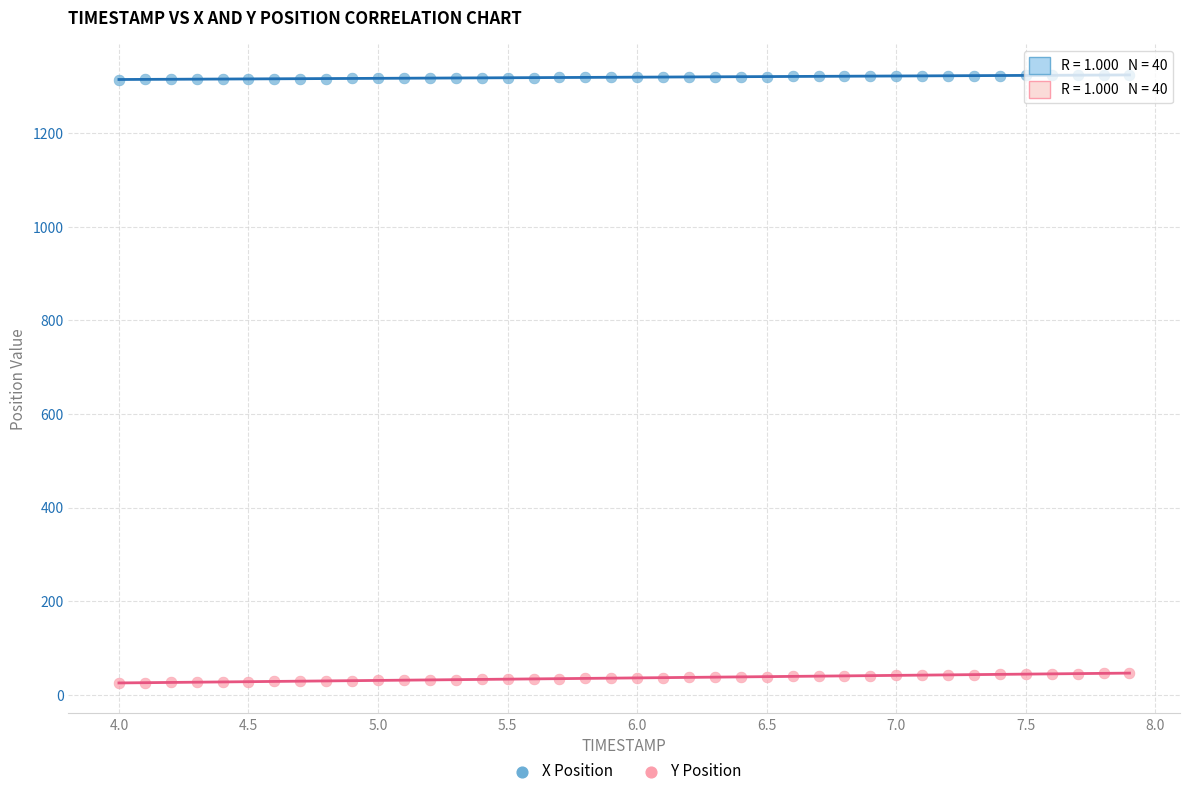

Which series reaches the minimum Y coordinate?

Y Position